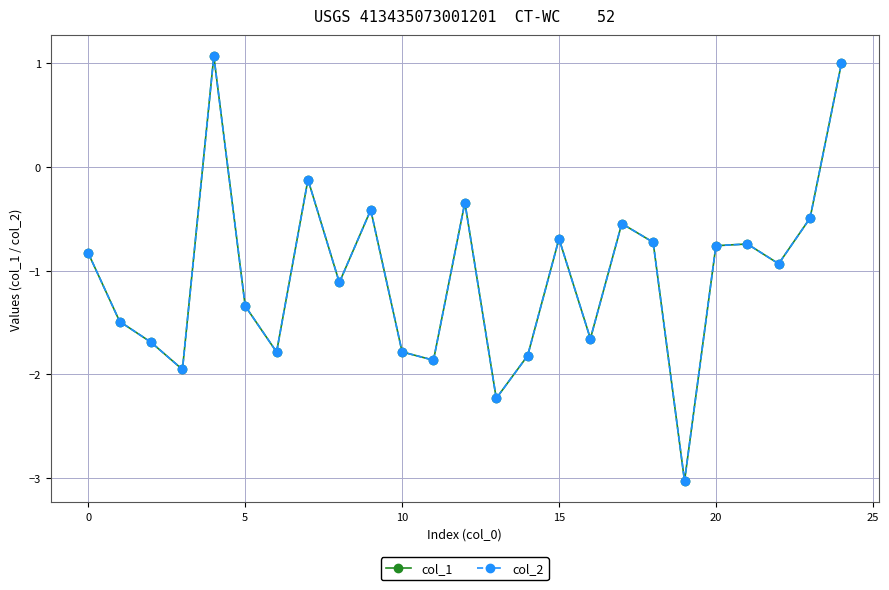

What is the greatest value displayed?

1.1